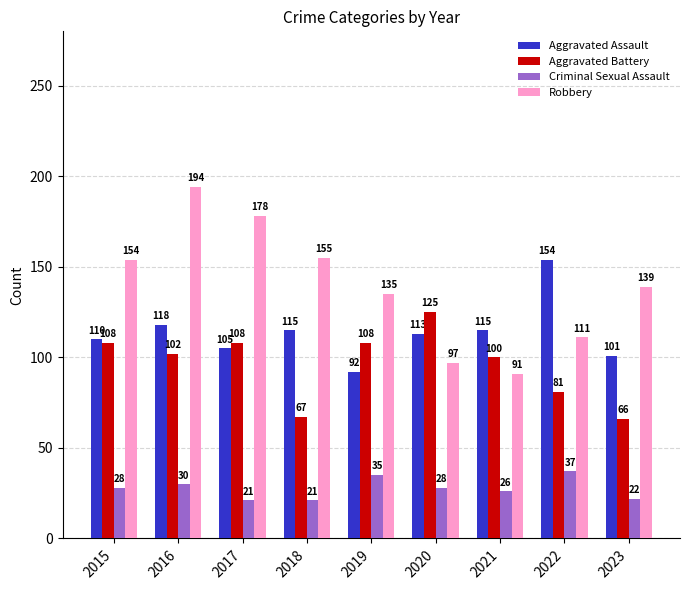

Which series has the largest total across all categories?

Robbery